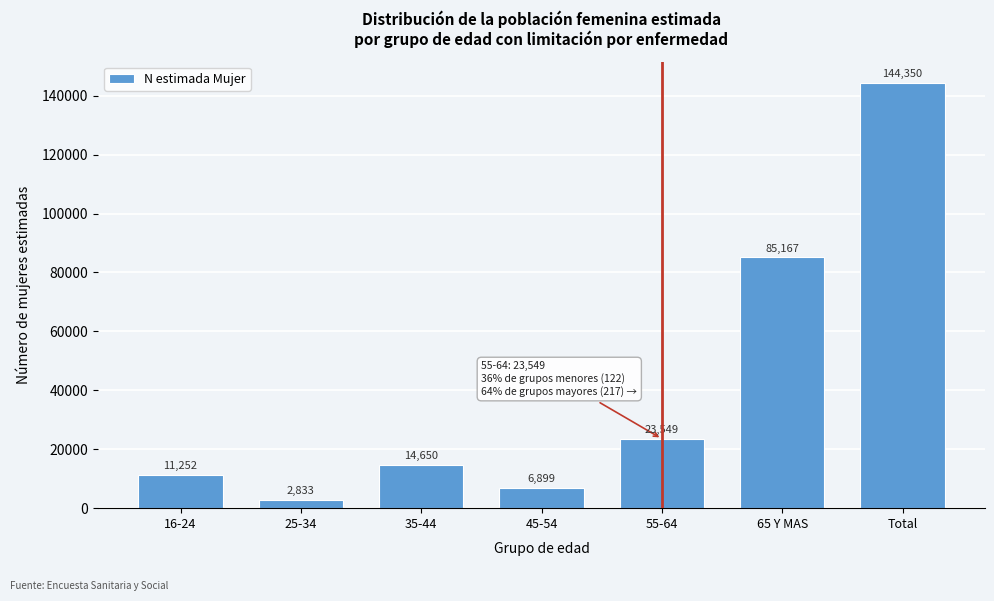

Reading right to left, what are all the values shown in this chart?

Total=144350	65 Y MAS=85167	55-64=23549	45-54=6899	35-44=14650	25-34=2833	16-24=11252